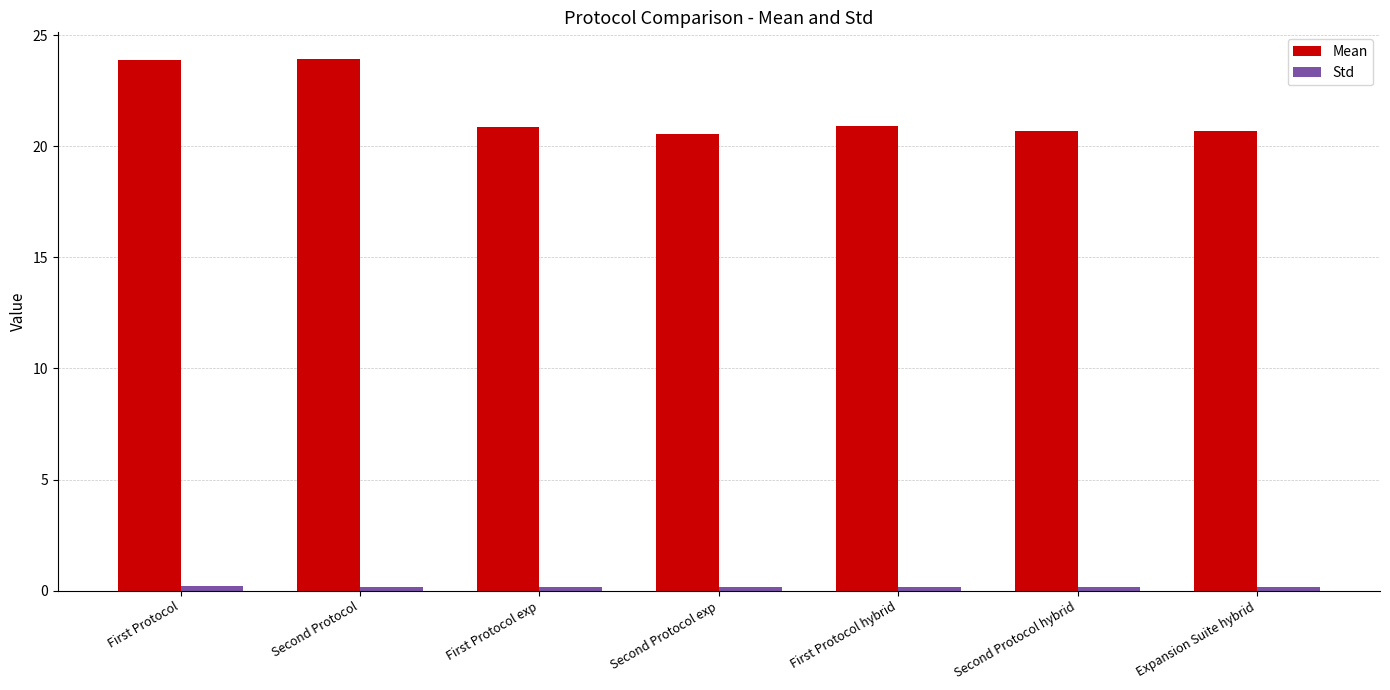

Which series has the largest range (max minus min)?

Mean